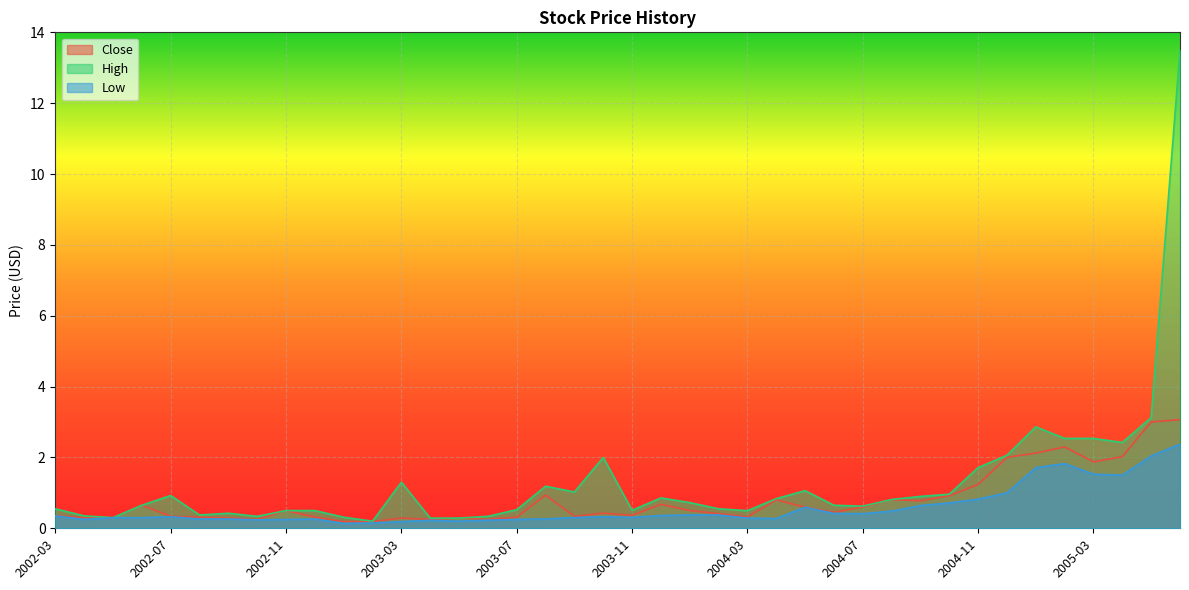

True or false: Low and High cross at least once.

False